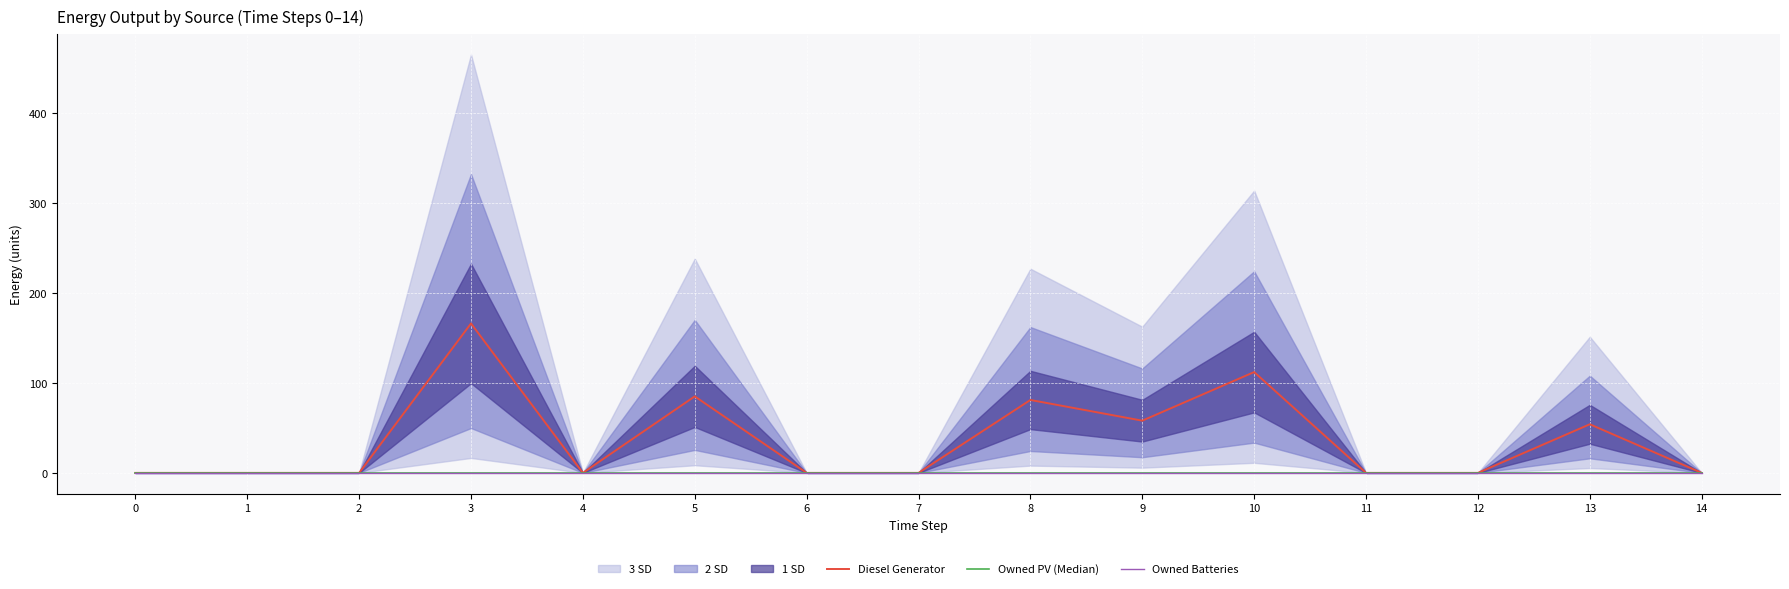

Rank the series at 0 from highest to lowest value.

Diesel Generator, Owned PV (Median), Owned Batteries